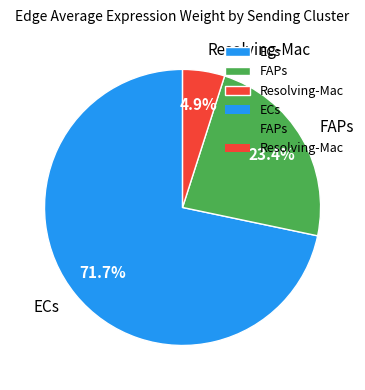

Rank the categories by value from highest to lowest.

ECs, FAPs, Resolving-Mac